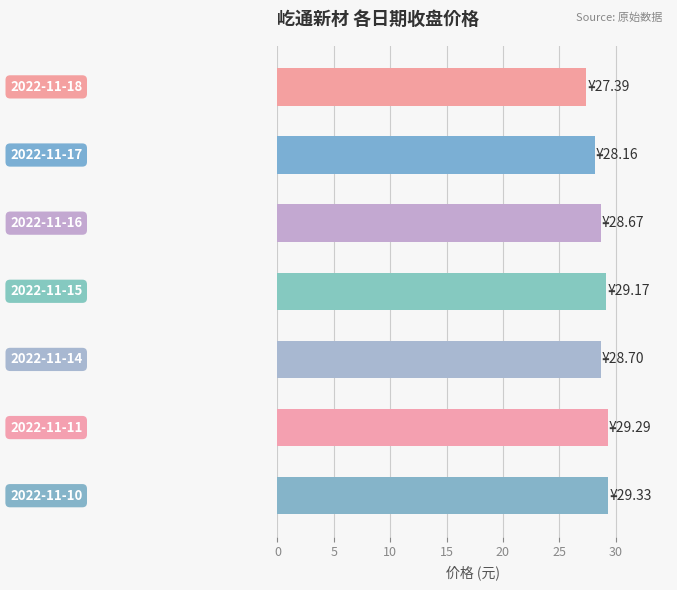

What is the value of the 6th bar from the top?

29.3